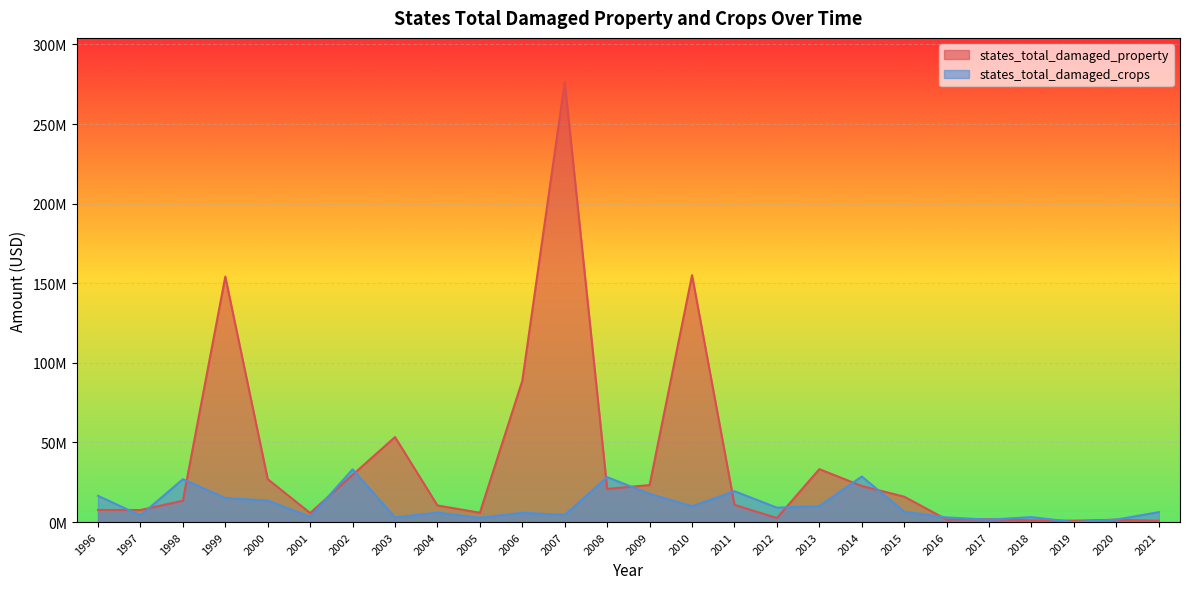

Is it true that states_total_damaged_property equals 45646428 at 2013?

False